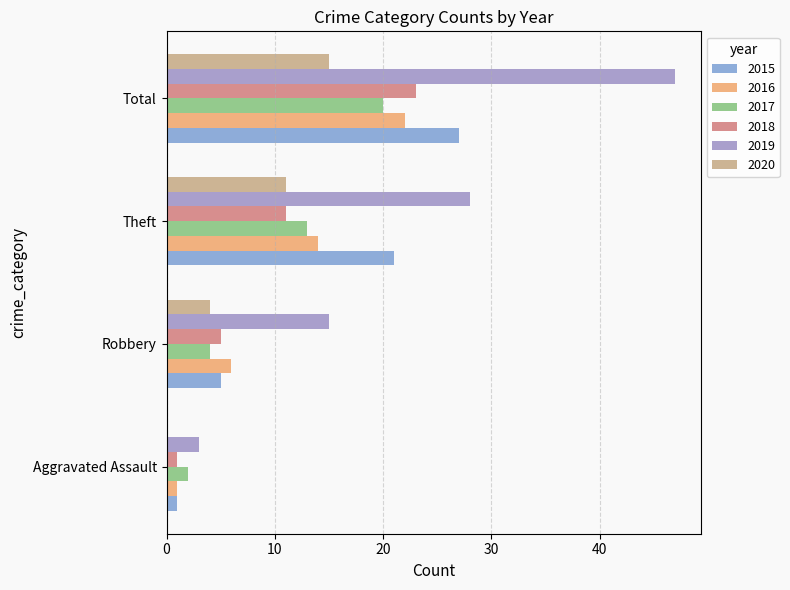

Where is 2015 nearest to the value 14?

Theft